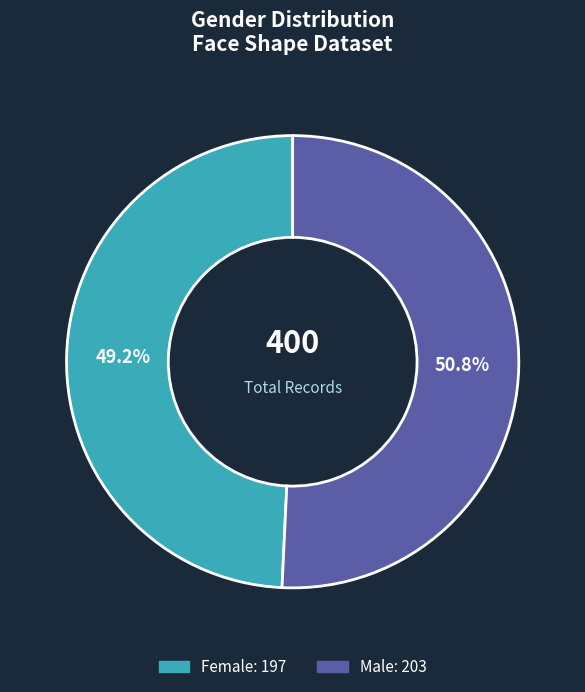

Is there any slice that represents more than half of the pie?

Yes